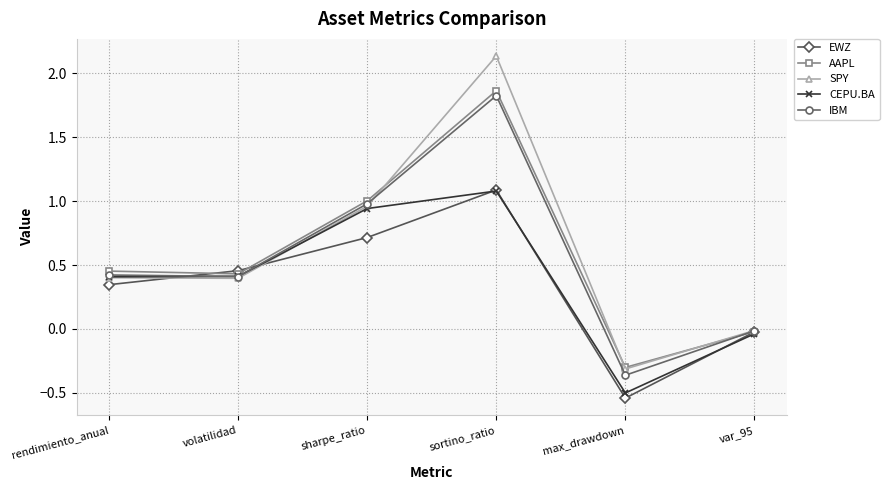

What is the difference between the maximum and minimum values in the CEPU.BA series?

1.6